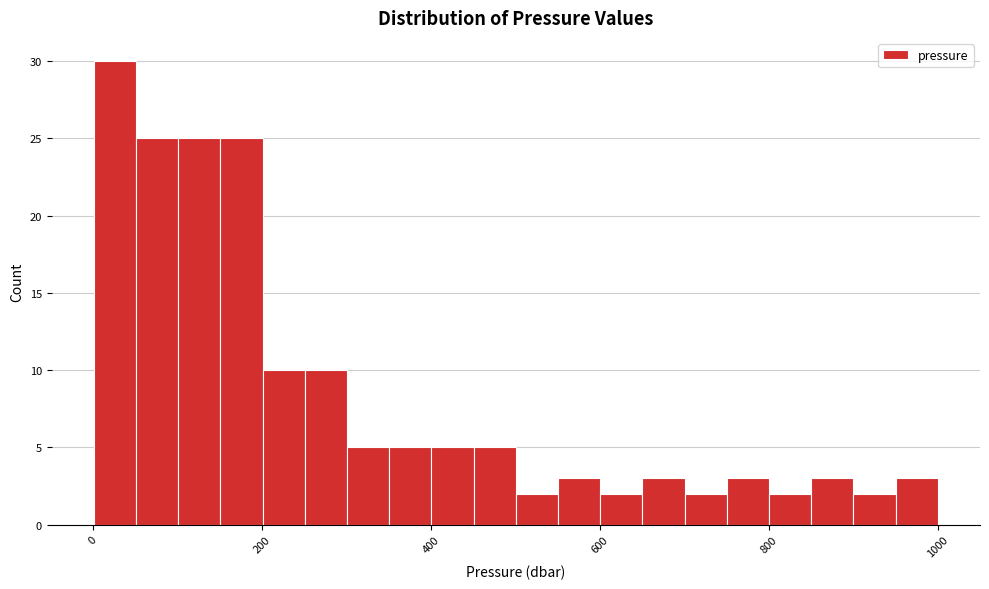

Read against the x-axis, roughly where is the centre of the tallest bar?

20